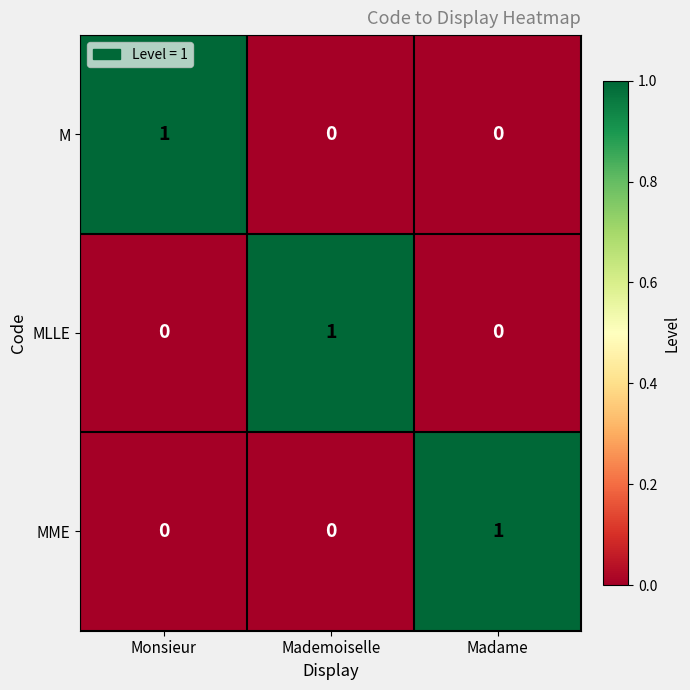

The value of M at Madame is 1. True or false?

False